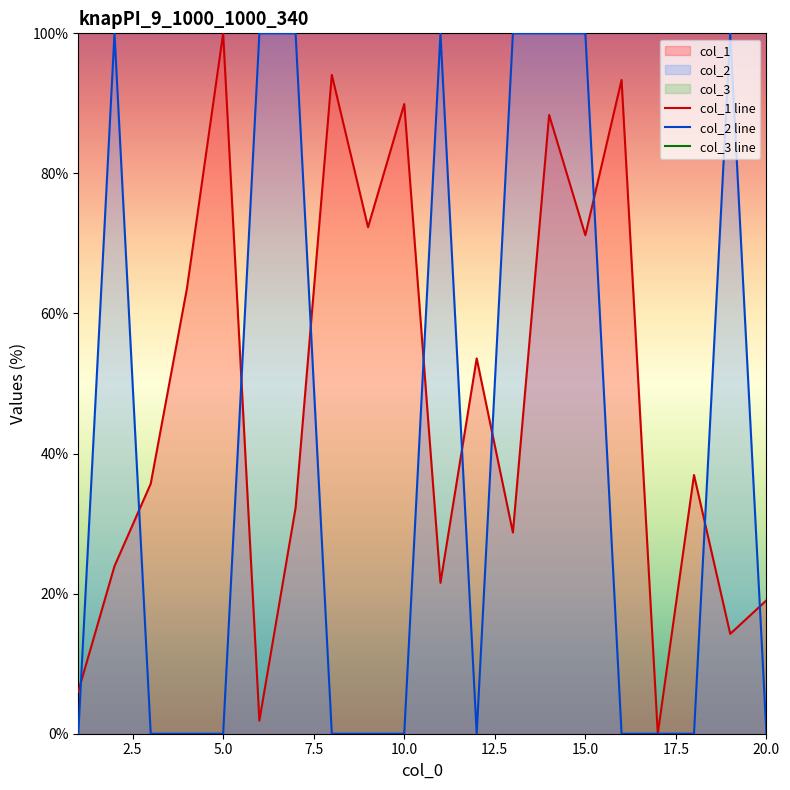

Rank the series by their maximum value, from lowest to highest.

col_1 line, col_2 line, col_3 line